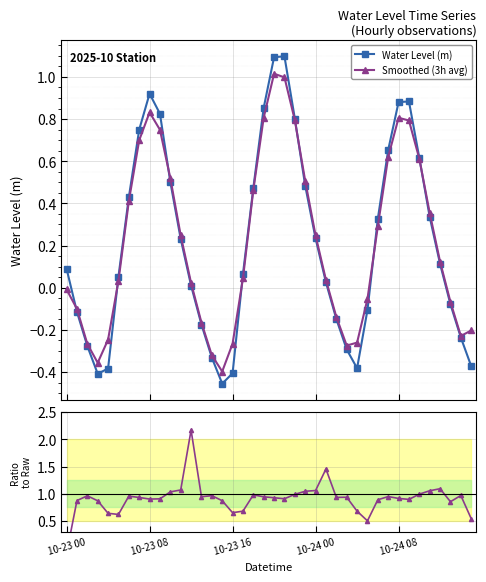

In Smoothed (3h avg), how many points are higher than both neighbors (excluding endpoints)?

3